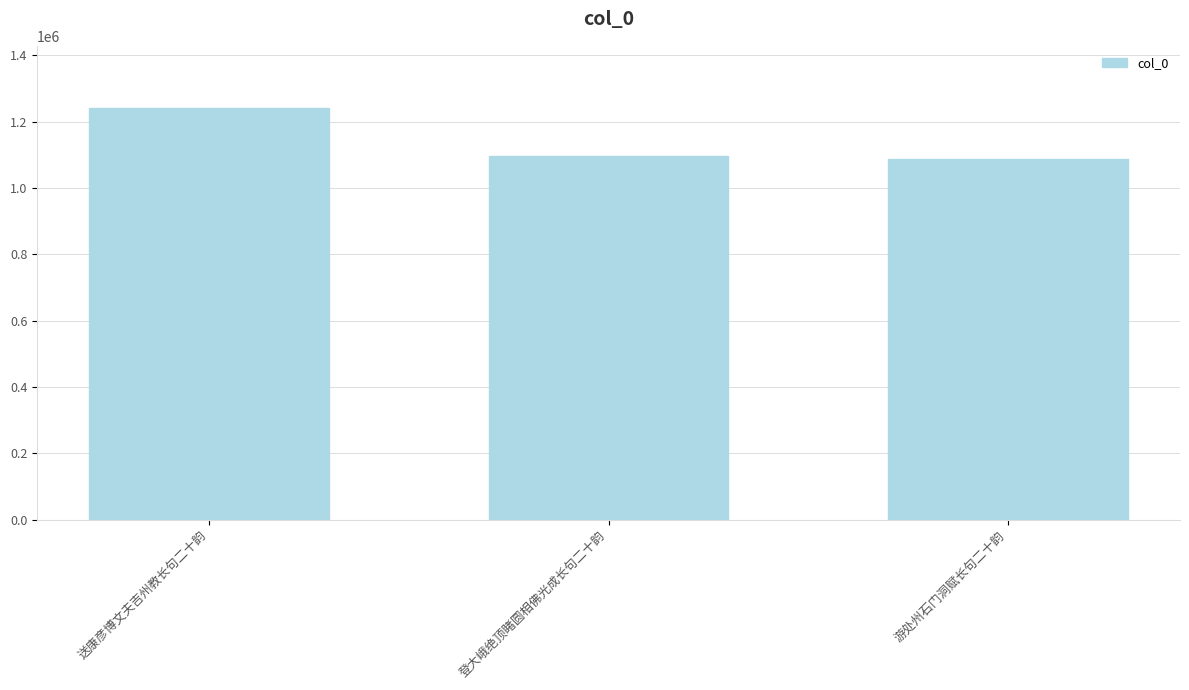

What is the sum of the values at 游处州石门洞赋长句二十韵 and 登大峨绝顶睹圆相佛光成长句二十韵?

2183808